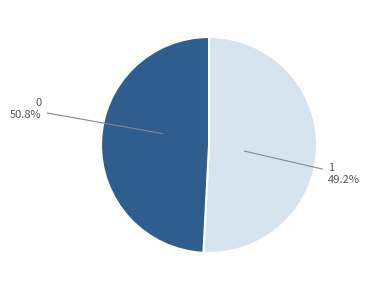

How many segments does this pie chart have?

2